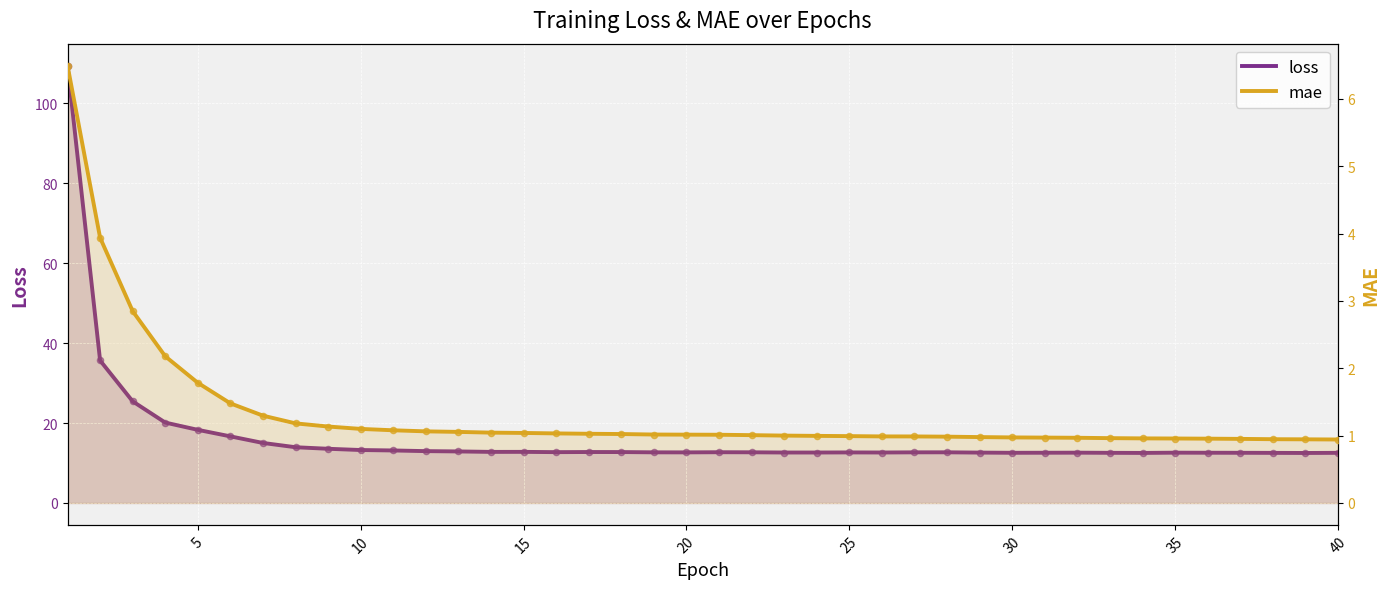

Which series reaches the minimum Y coordinate?

mae